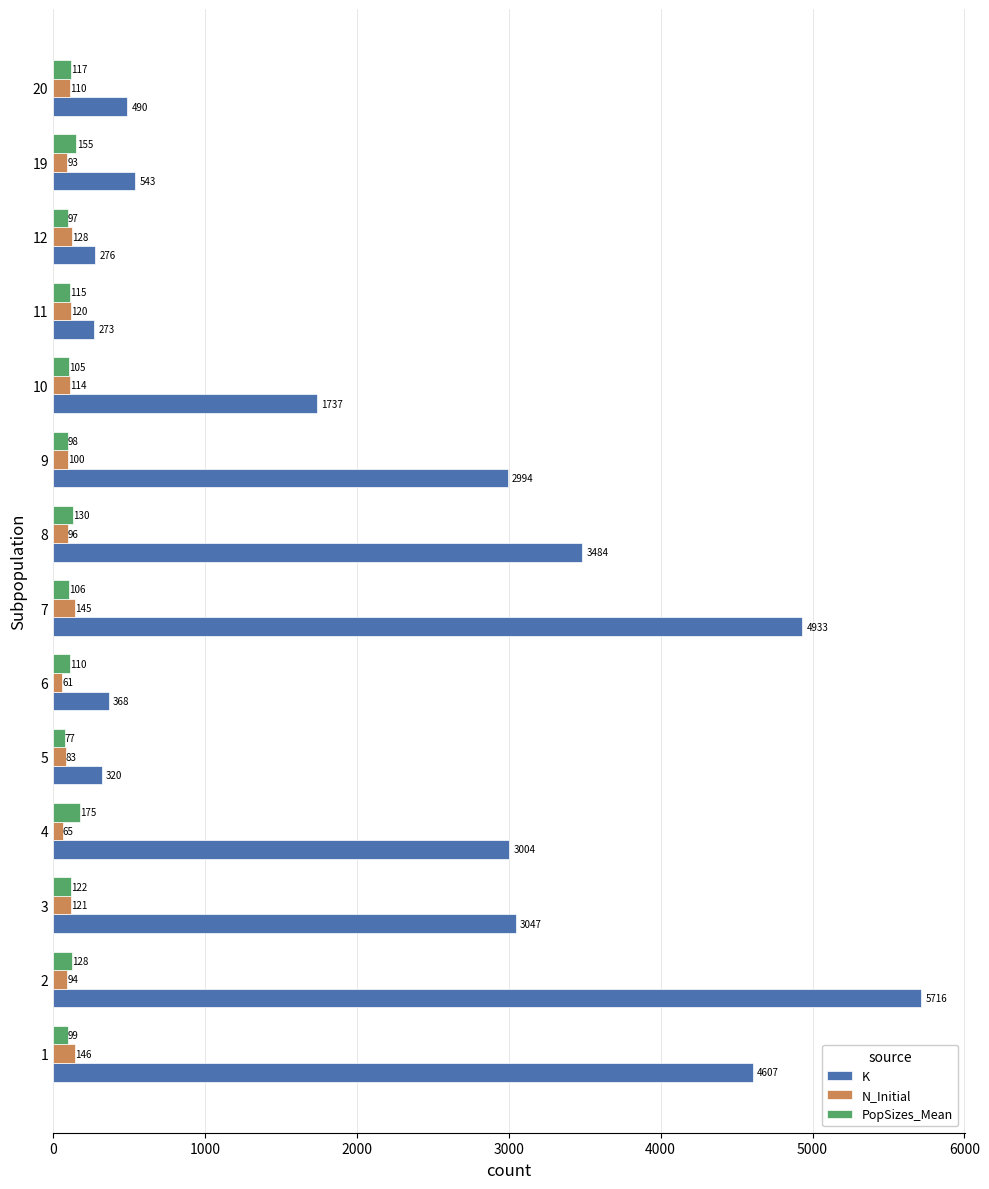

Rank the categories by K value from highest to lowest.

2, 7, 1, 8, 3, 4, 9, 10, 19, 20, 6, 5, 12, 11